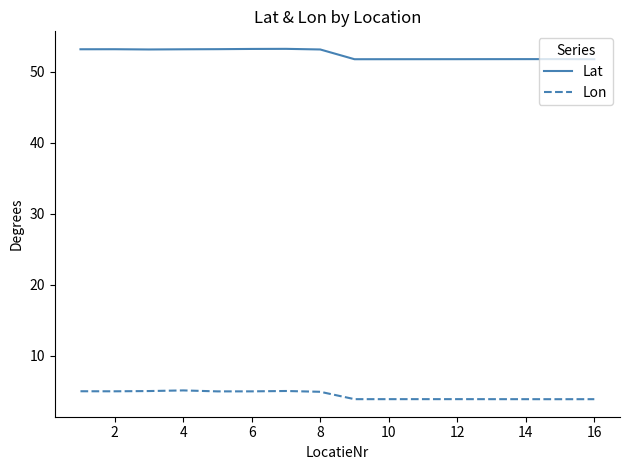

True or false: Lat and Lon cross at least once.

False